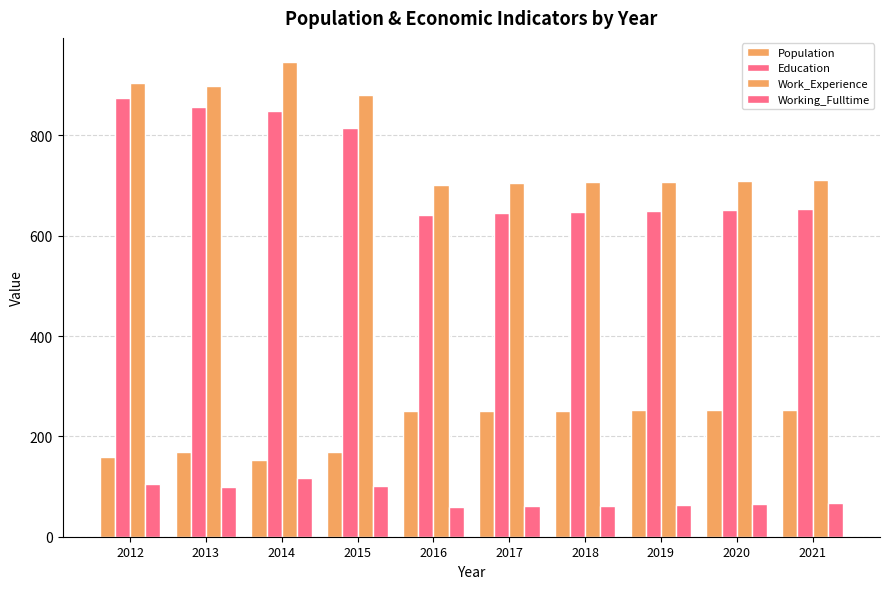

How many groups of bars are there?

10